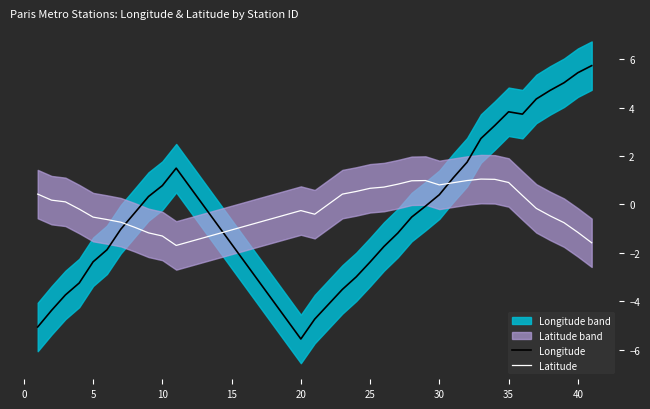

True or false: Latitude has a value of 0.8 at 30.

True